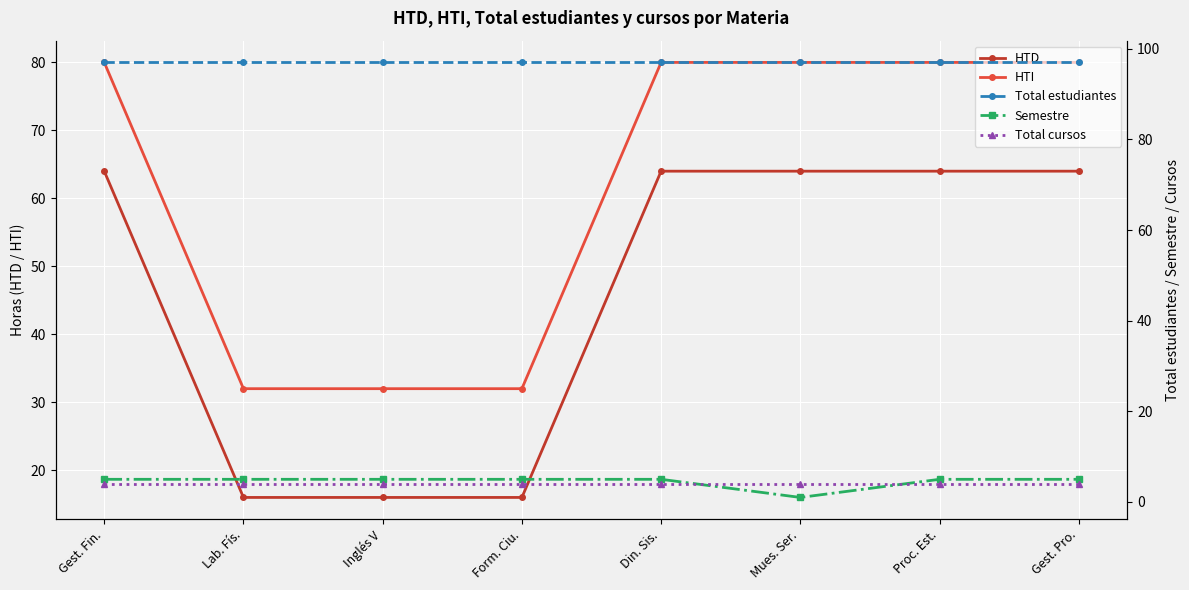

True or false: HTD has a value of 64 at Din. Sis..

True